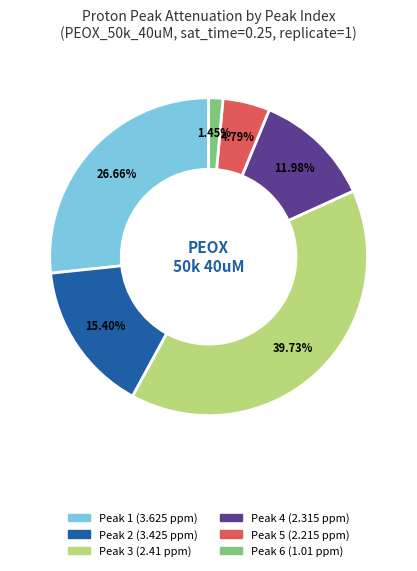

Which has a higher value, Peak 4 (2.315 ppm) or Peak 3 (2.41 ppm)?

Peak 3 (2.41 ppm)